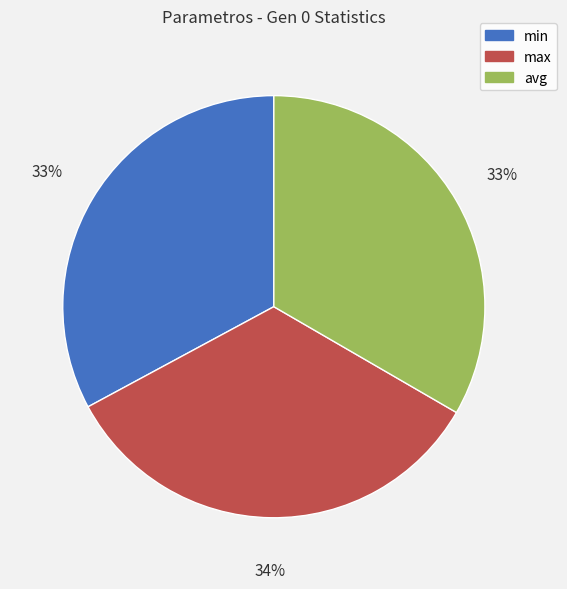

Does avg represent more than half of the total?

No